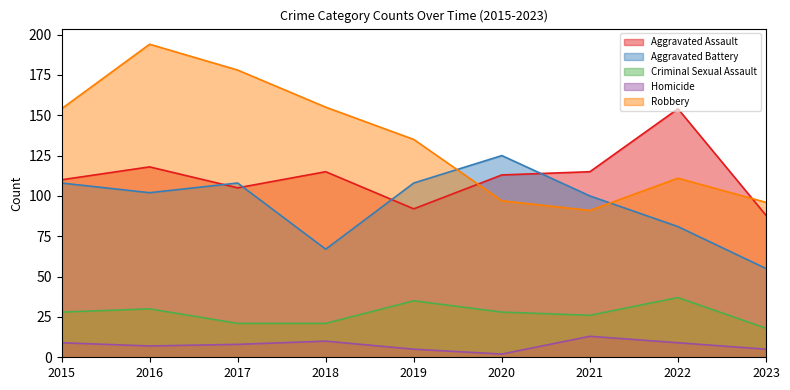

What is the spread (max minus min) of values at 2020?

123